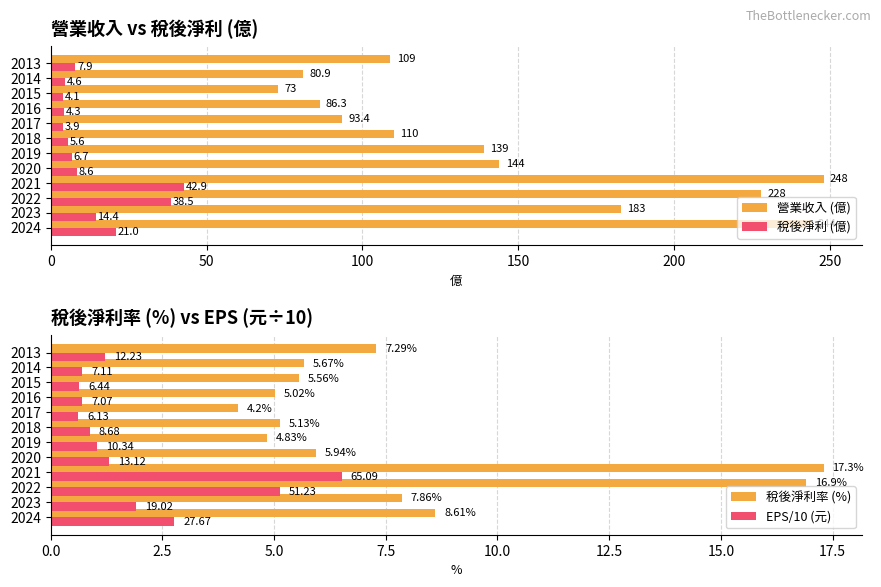

What is the average value of the EPS/10 (元) series?

2.0